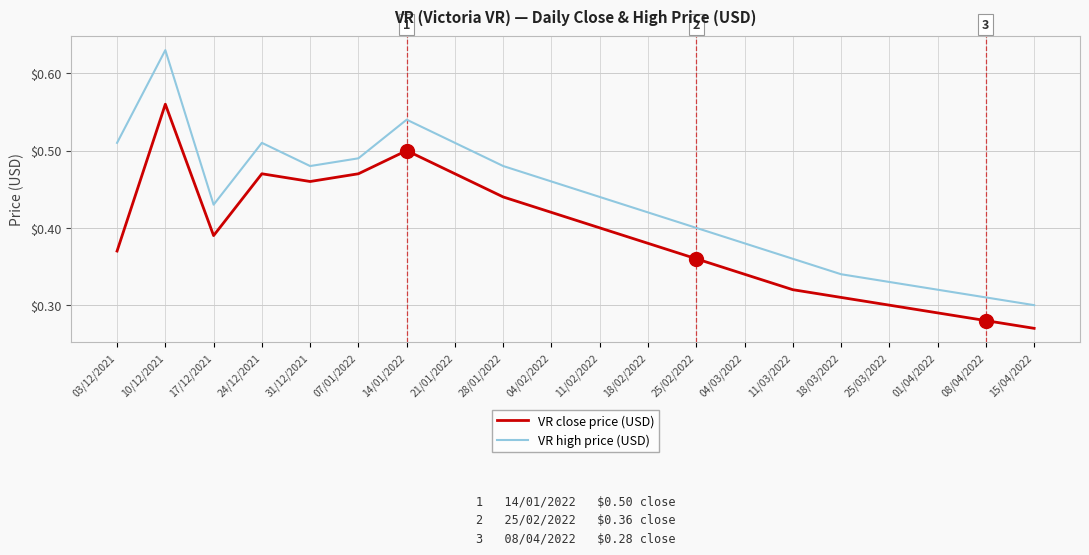

Where is the first local maximum for VR close price (USD)?

10/12/2021